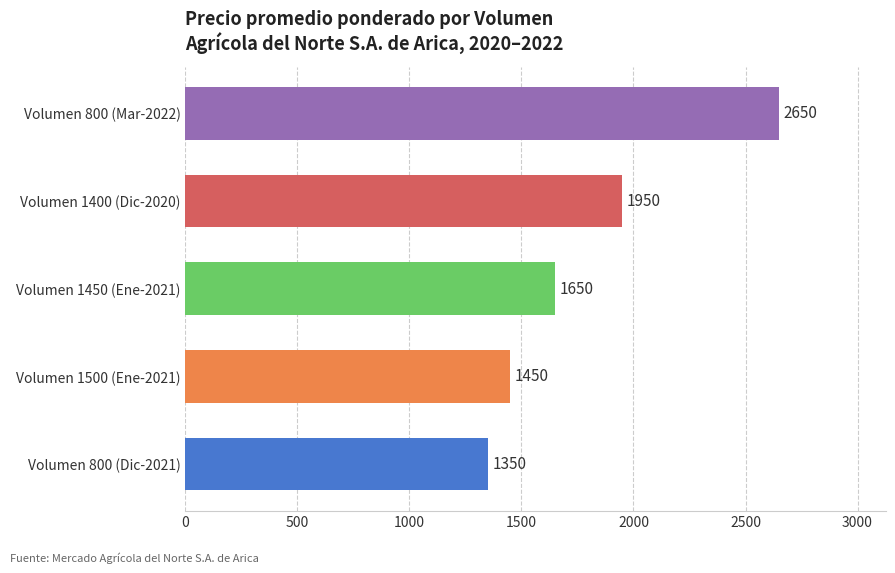

What is the greatest value displayed?

2650